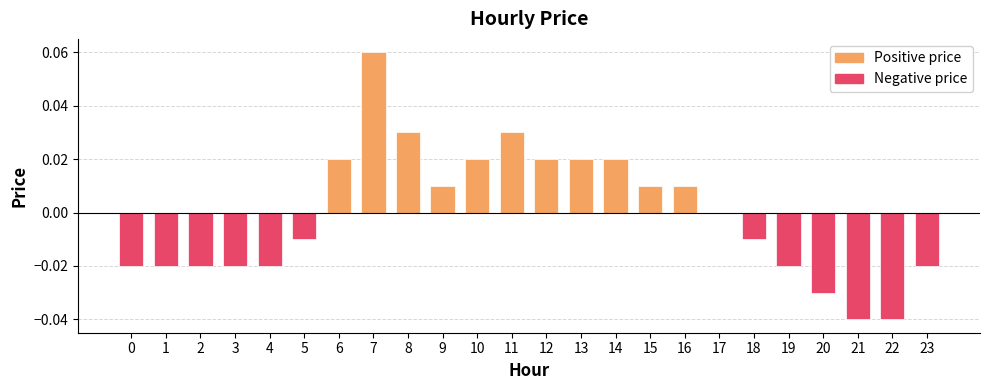

Which series has the largest range (max minus min)?

Positive price